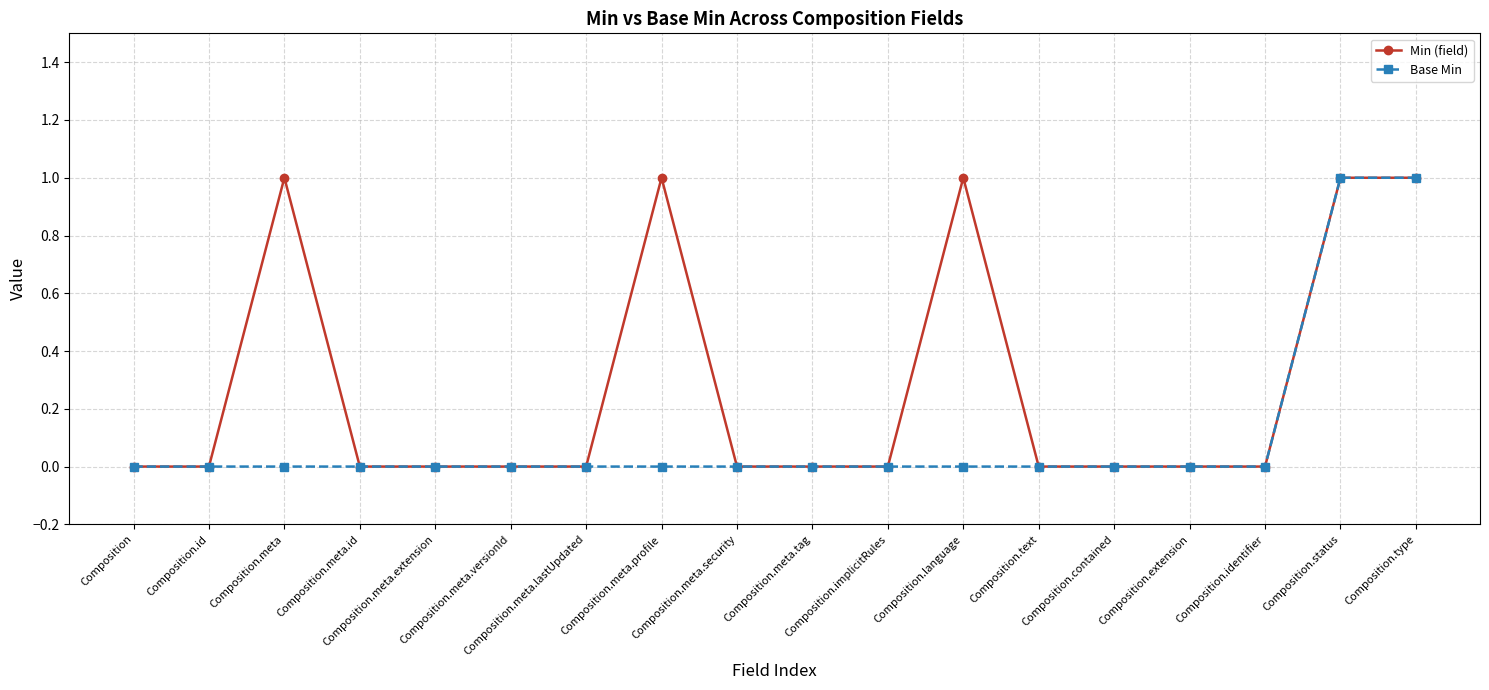

Count the Base Min values in the range 0 to 1.

18